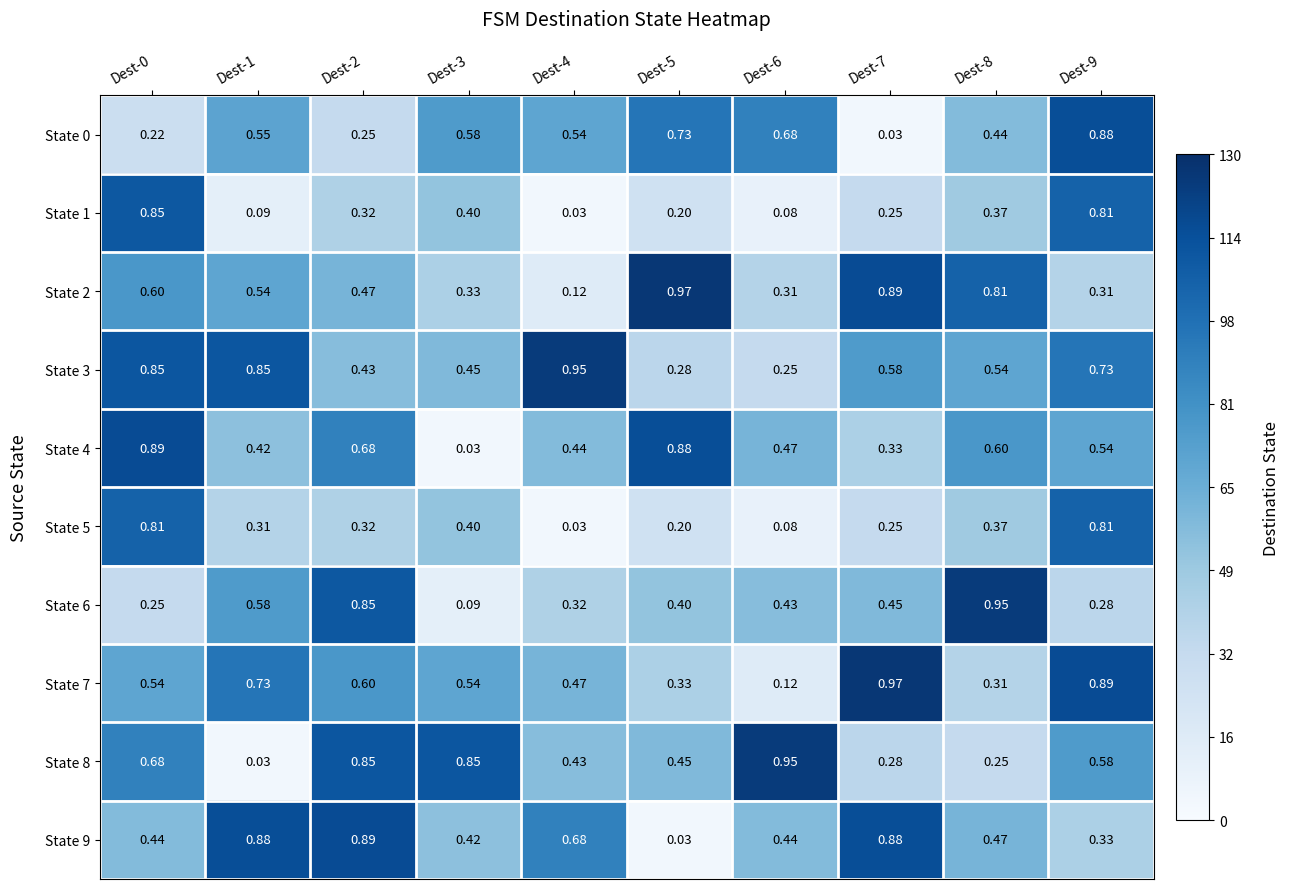

Is the value of State 0 at Dest-5 greater than the value of State 6 at Dest-1?

Yes